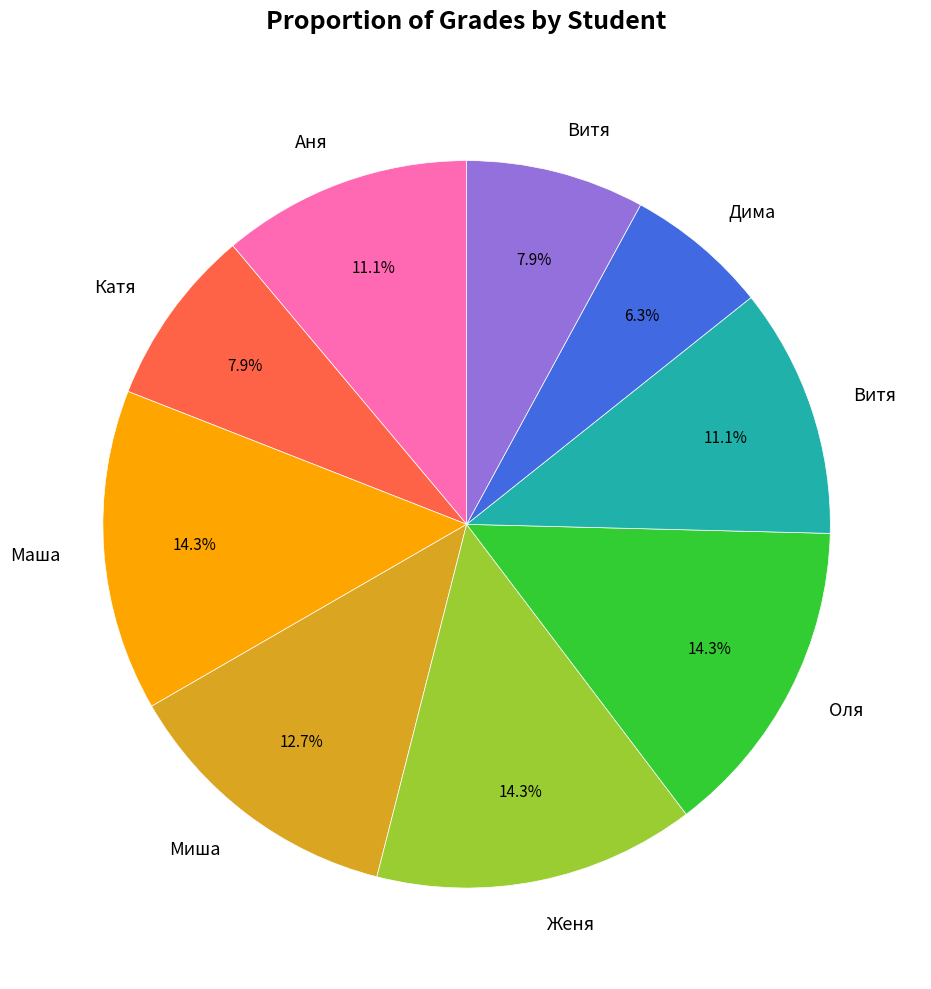

Is there a majority slice in this chart?

No